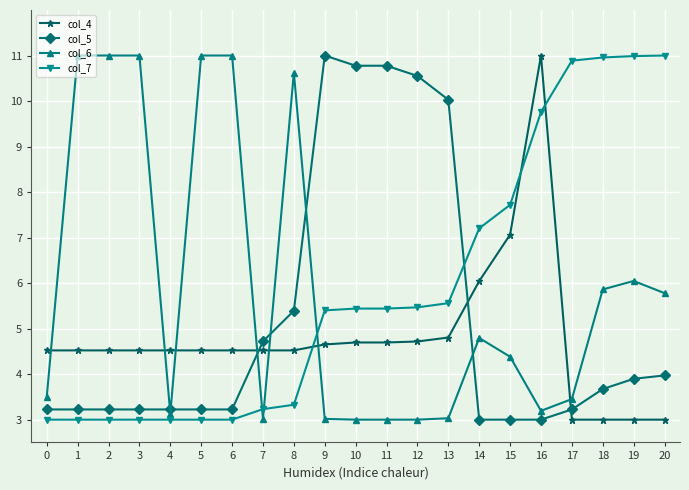

True or false: col_4 and col_5 cross at least once.

True